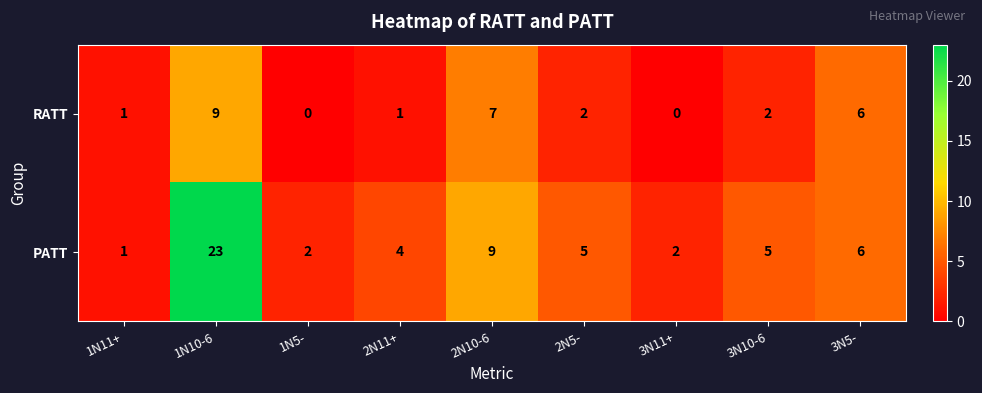

At which category does the chart reach its peak across all series?

1N10-6